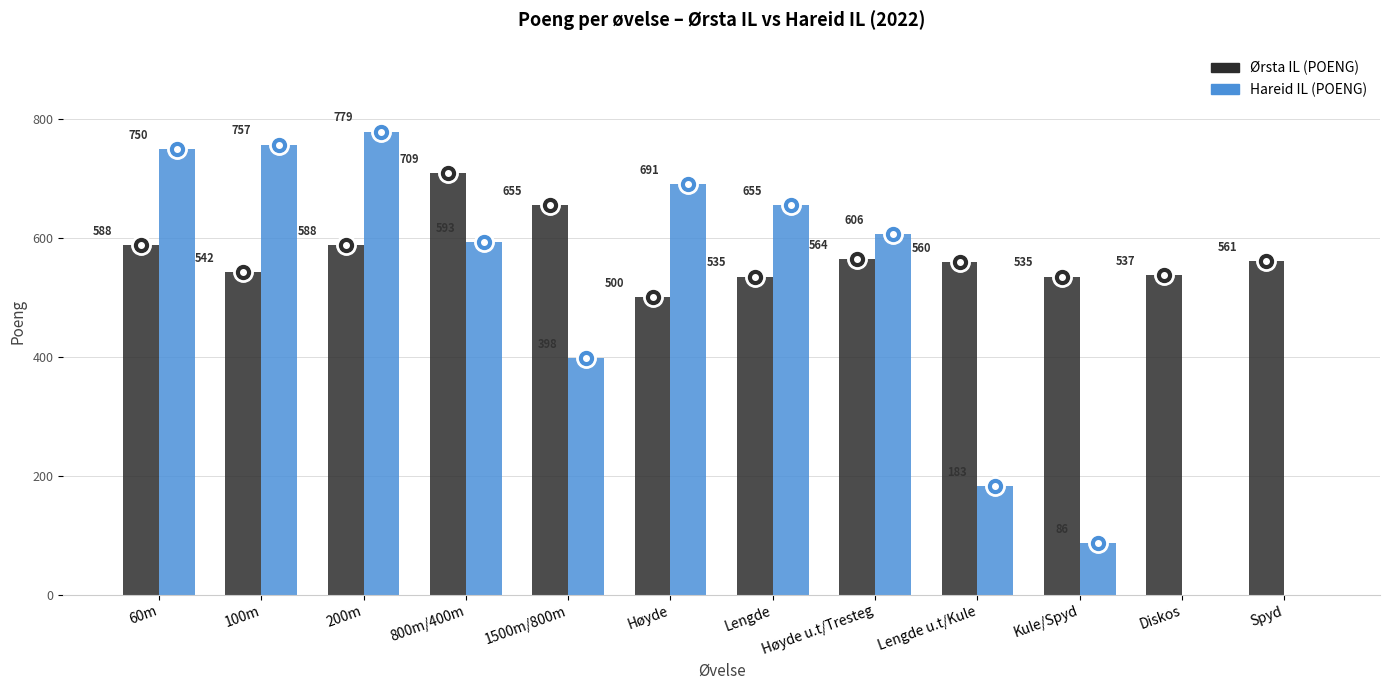

How many series are shown in this chart?

2